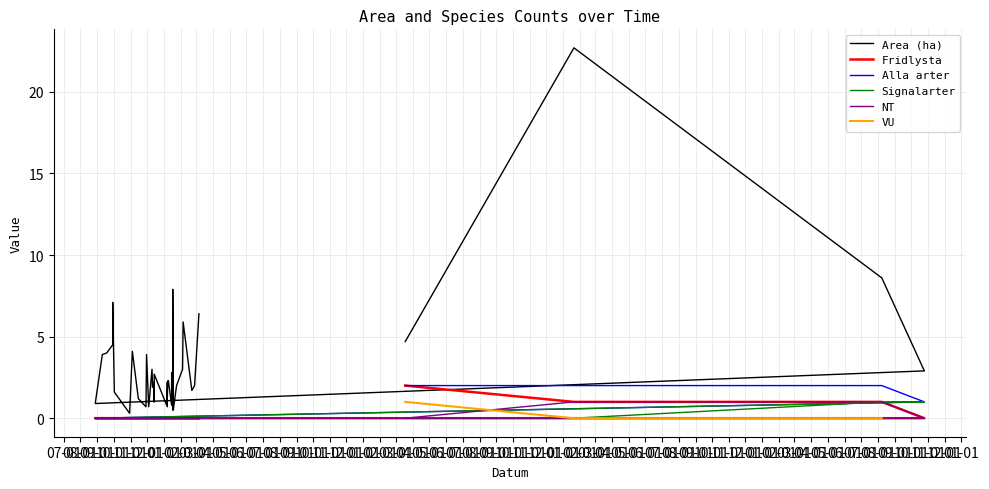

Rank the categories by Alla arter value from lowest to highest.

2018-08-28, 2018-09-10, 2018-09-18, 2018-09-29, 2018-09-29, 2018-10-02, 2018-10-30, 2018-11-04, 2018-11-15, 2018-11-29, 2018-11-30, 2018-12-04, 2018-12-10, 2018-12-11, 2018-12-12, 2018-12-14, 2018-12-14, 2018-12-14, 2019-01-07, 2019-01-07, 2019-01-07, 2019-01-07, 2019-01-08, 2019-01-09, 2019-01-15, 2019-01-15, 2019-01-15, 2019-01-17, 2019-01-17, 2019-01-18, 2019-01-24, 2019-02-04, 2019-02-05, 2019-02-21, 2019-02-26, 2019-03-06, 2022-10-25, 2020-03-18, 2021-01-21, 2022-08-08